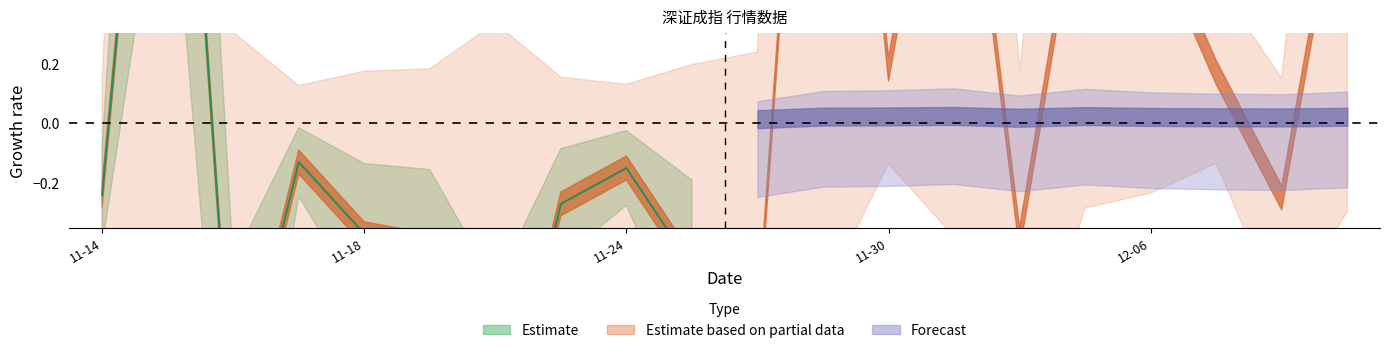

How many categories are shown in the chart?

20